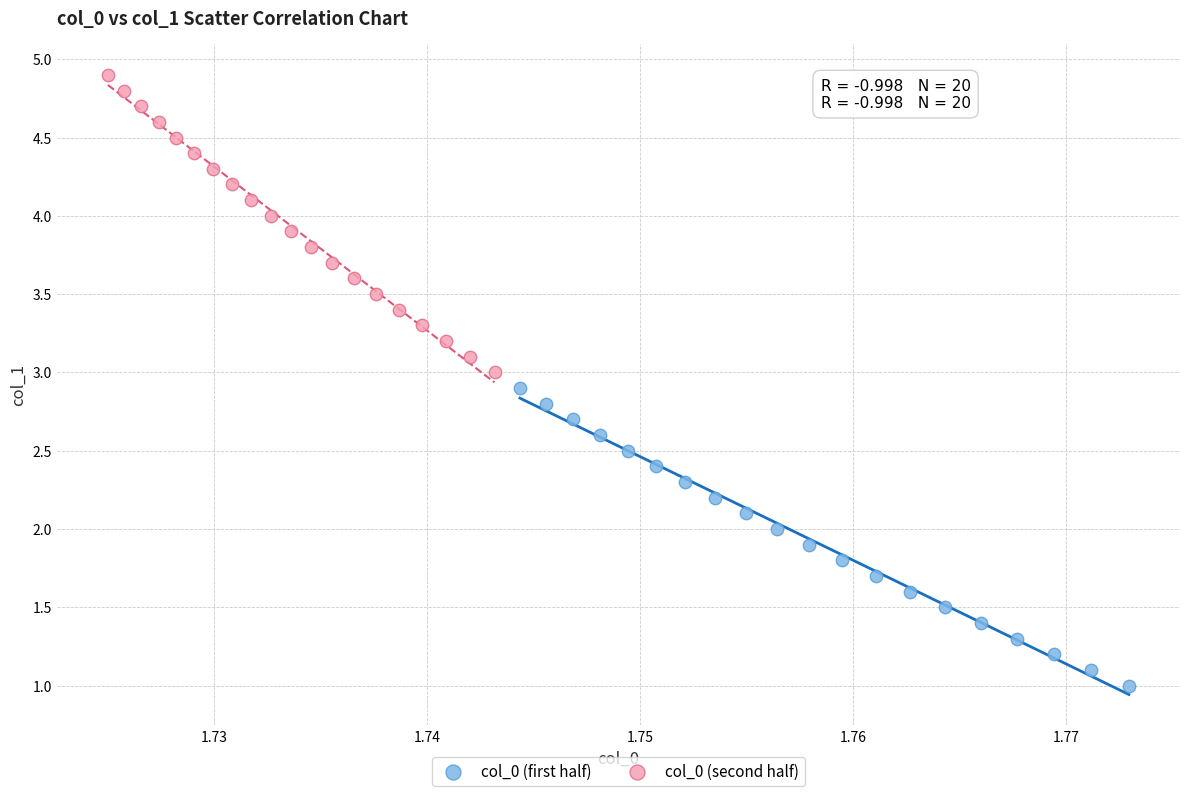

Which series contains the highest Y value?

col_0 (second half)